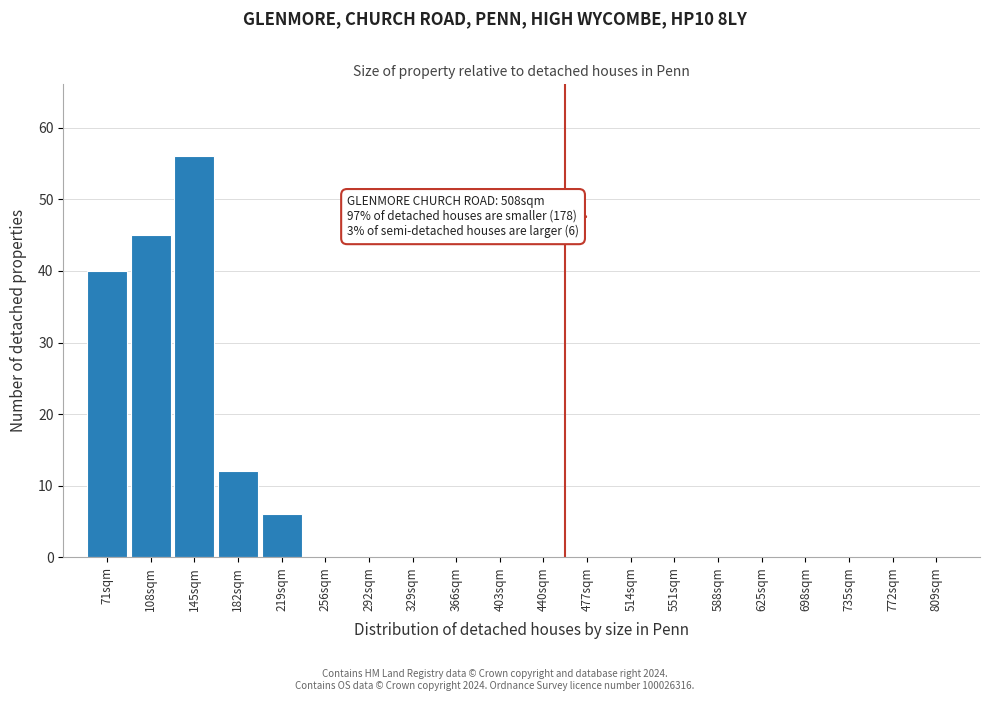

Reading left to right, list all the values displayed in this chart.

71sqm=40	108sqm=45	145sqm=56	182sqm=12	219sqm=6	256sqm=0	292sqm=0	329sqm=0	366sqm=0	403sqm=0	440sqm=0	477sqm=0	514sqm=0	551sqm=0	588sqm=0	625sqm=0	698sqm=0	735sqm=0	772sqm=0	809sqm=0